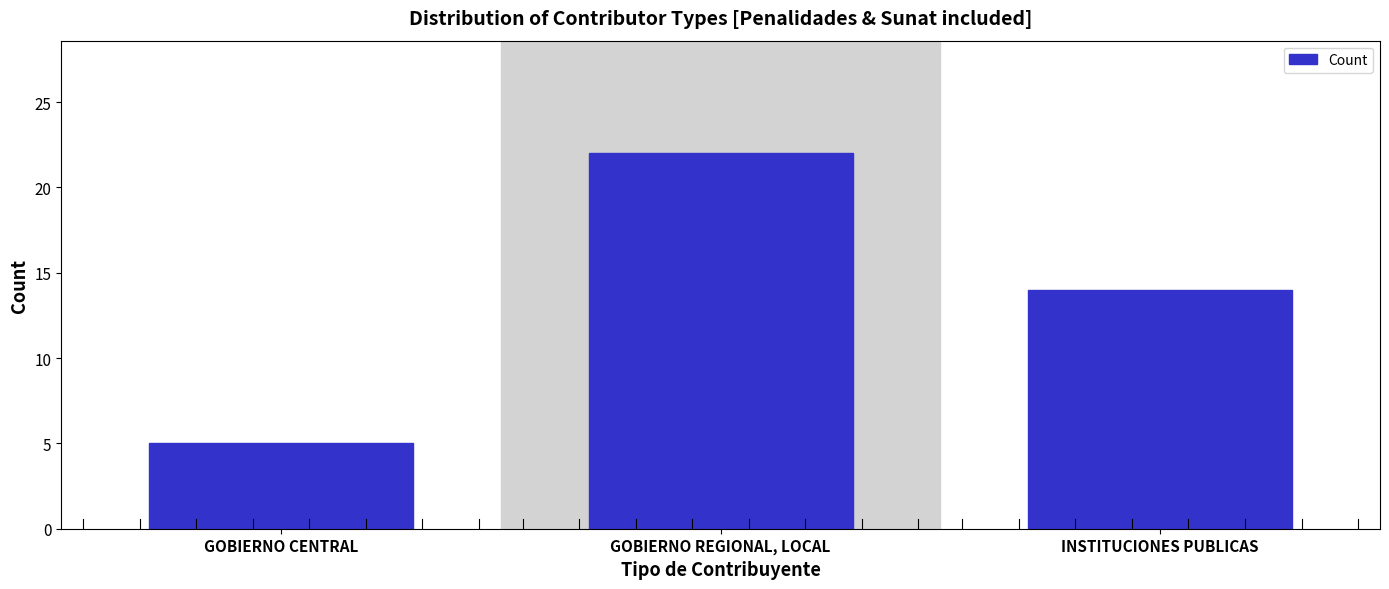

Reading left to right, what are all the values shown in this chart?

5	22	14